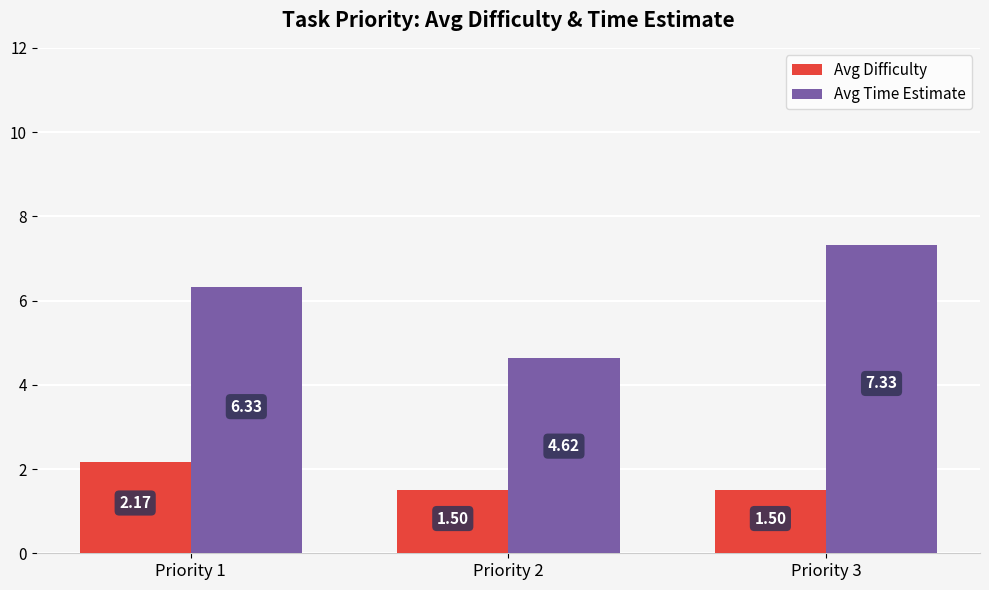

The value of Avg Time Estimate at Priority 3 is 2.2. True or false?

False